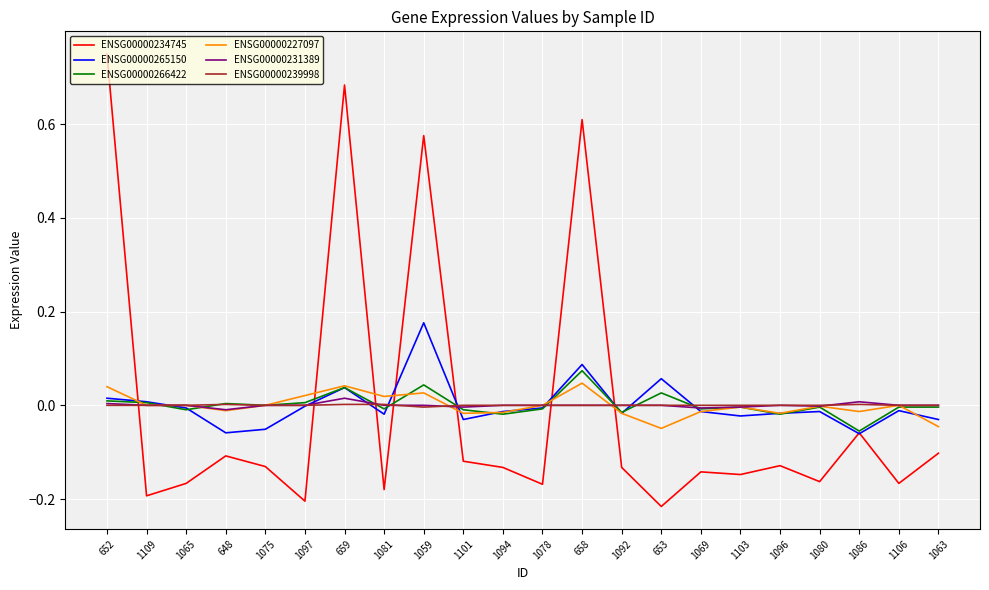

Which series has the widest spread of values?

ENSG00000234745